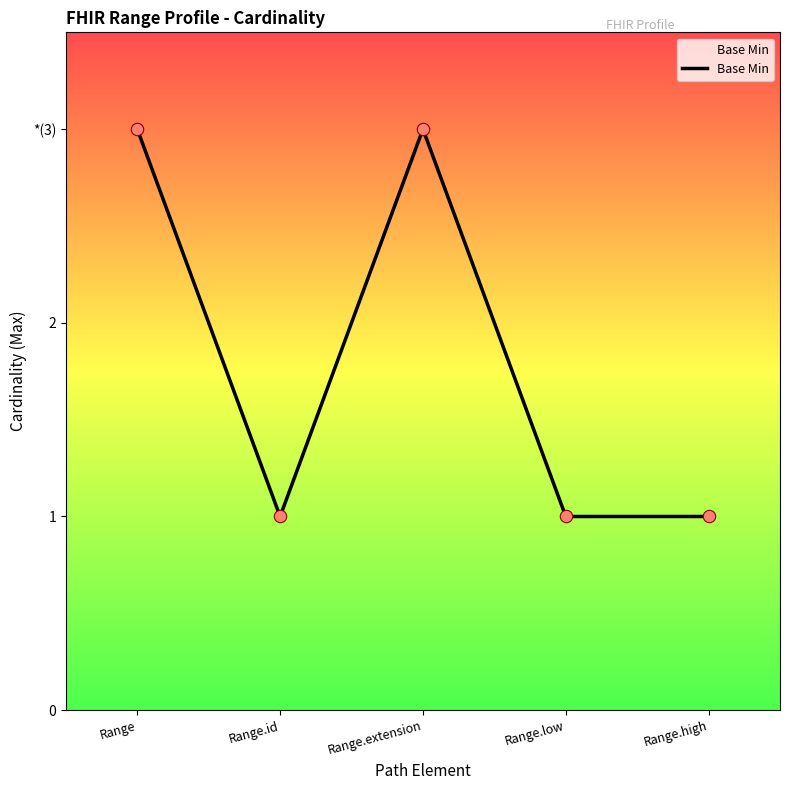

Does the chart have visible grid lines?

No